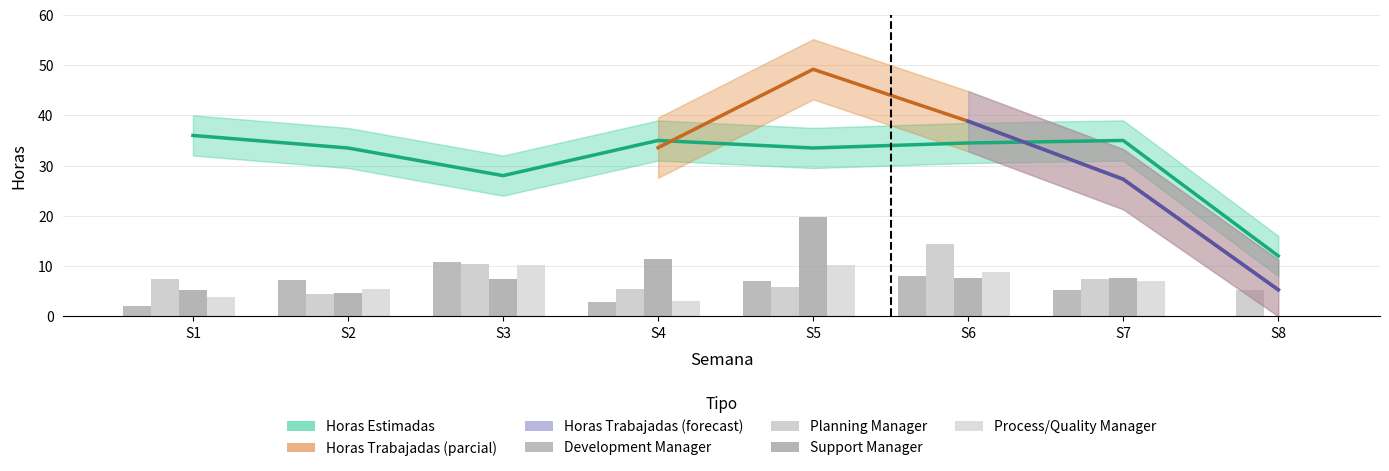

Is it true that Process/Quality Manager equals 15.5 at S5?

False